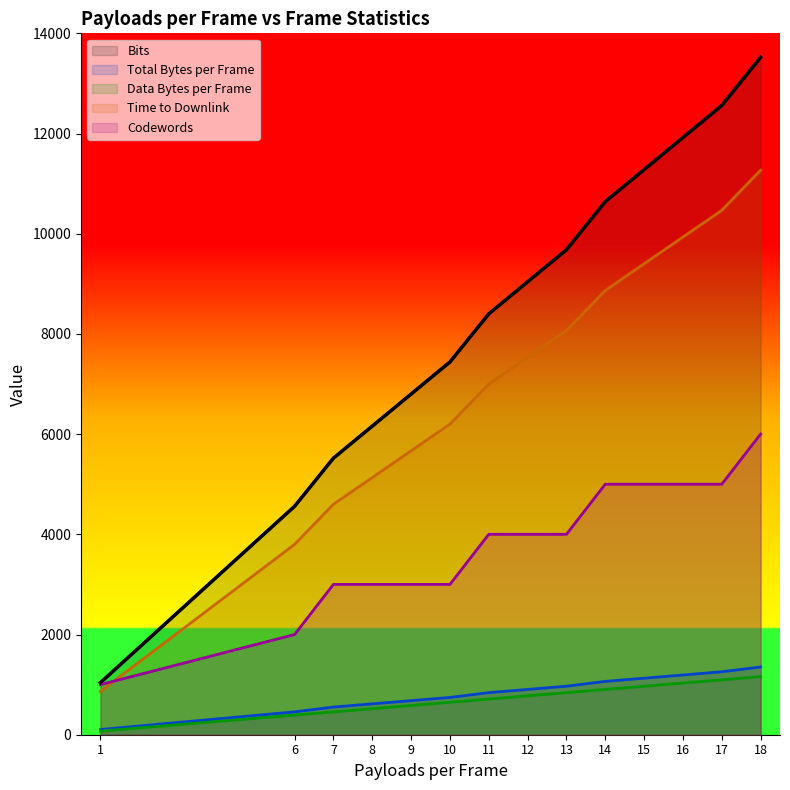

Is the value of Data Bytes per Frame at 11 greater than the value of Bits at 17?

No